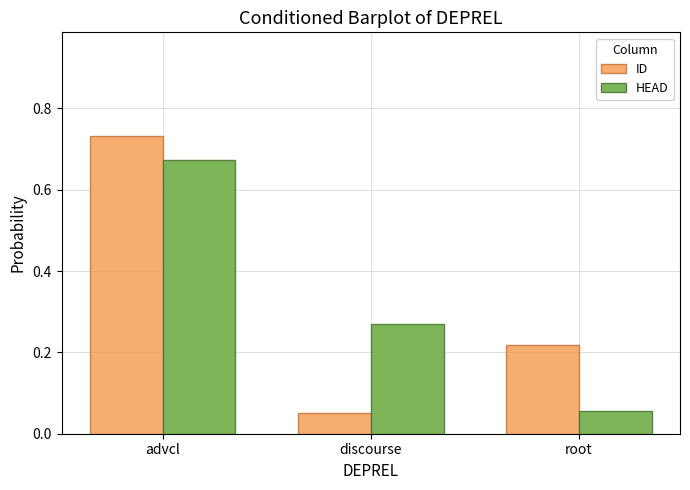

What is the difference between the HEAD values at root and advcl?

0.6